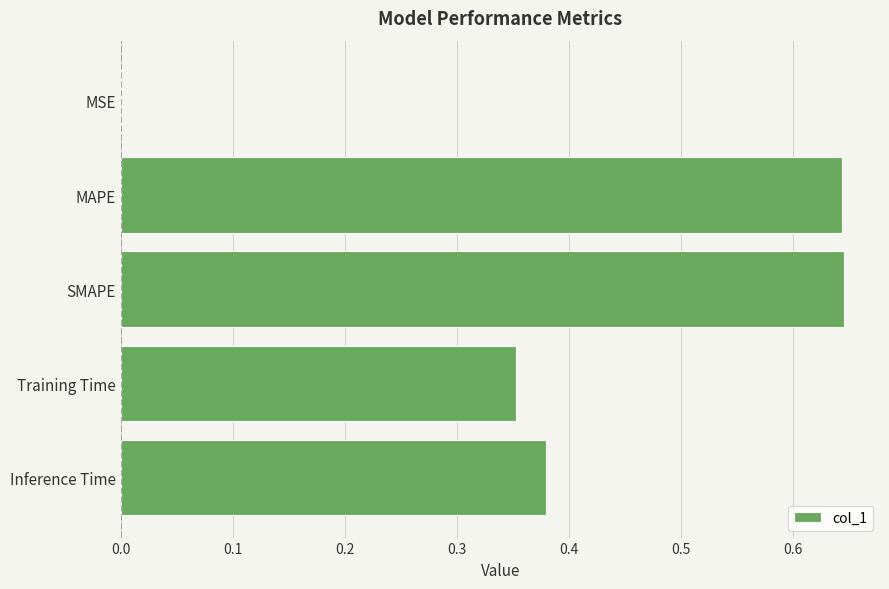

What is the sum of all values?

2.0